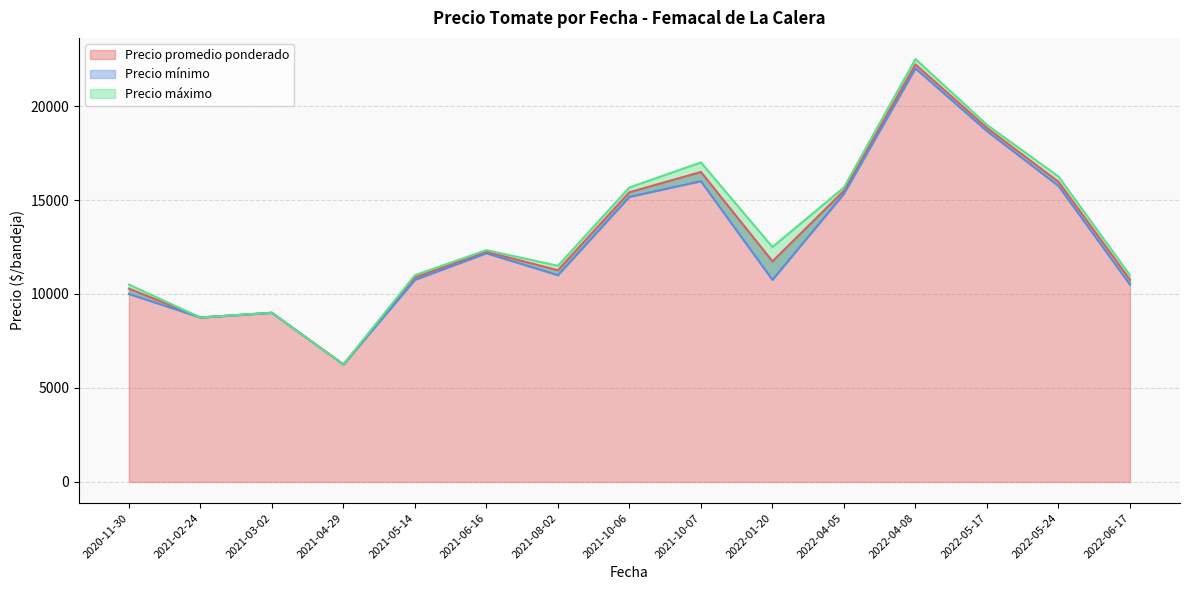

Rank the series at 2022-06-17 from highest to lowest value.

Precio máximo, Precio promedio ponderado, Precio mínimo